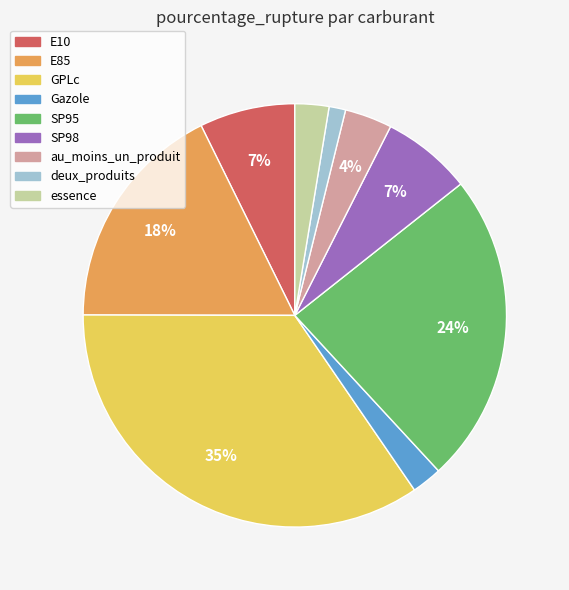

What is the ratio of the value at SP95 to the value at GPLc?

0.7